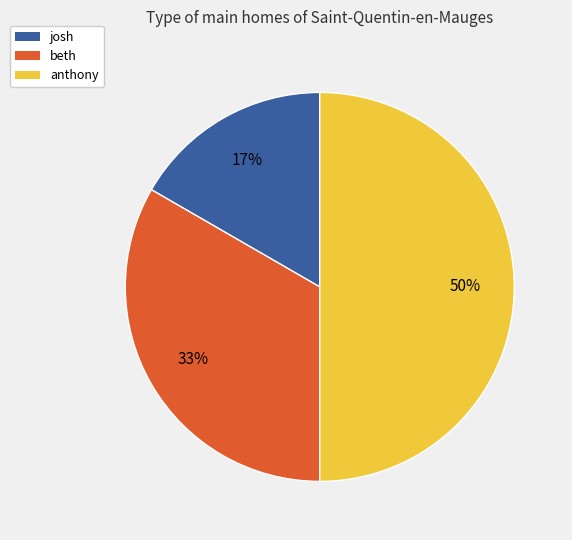

Count the number of slices in the pie.

3